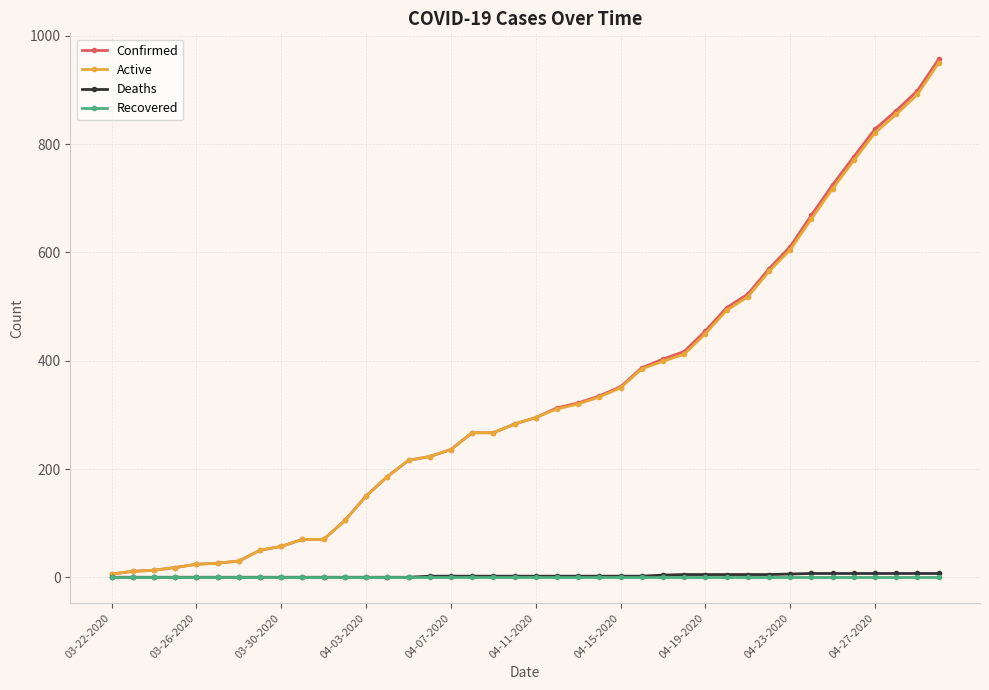

What is the maximum value shown in the chart?

957